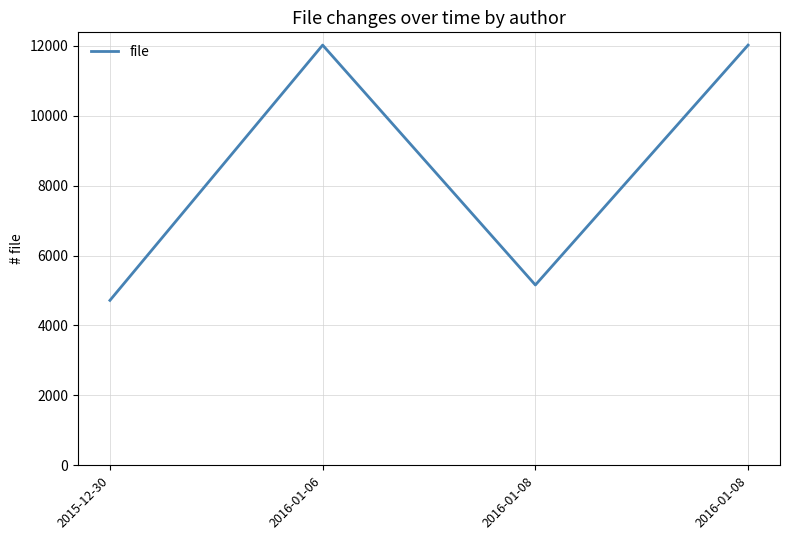

What is the average value?

8479